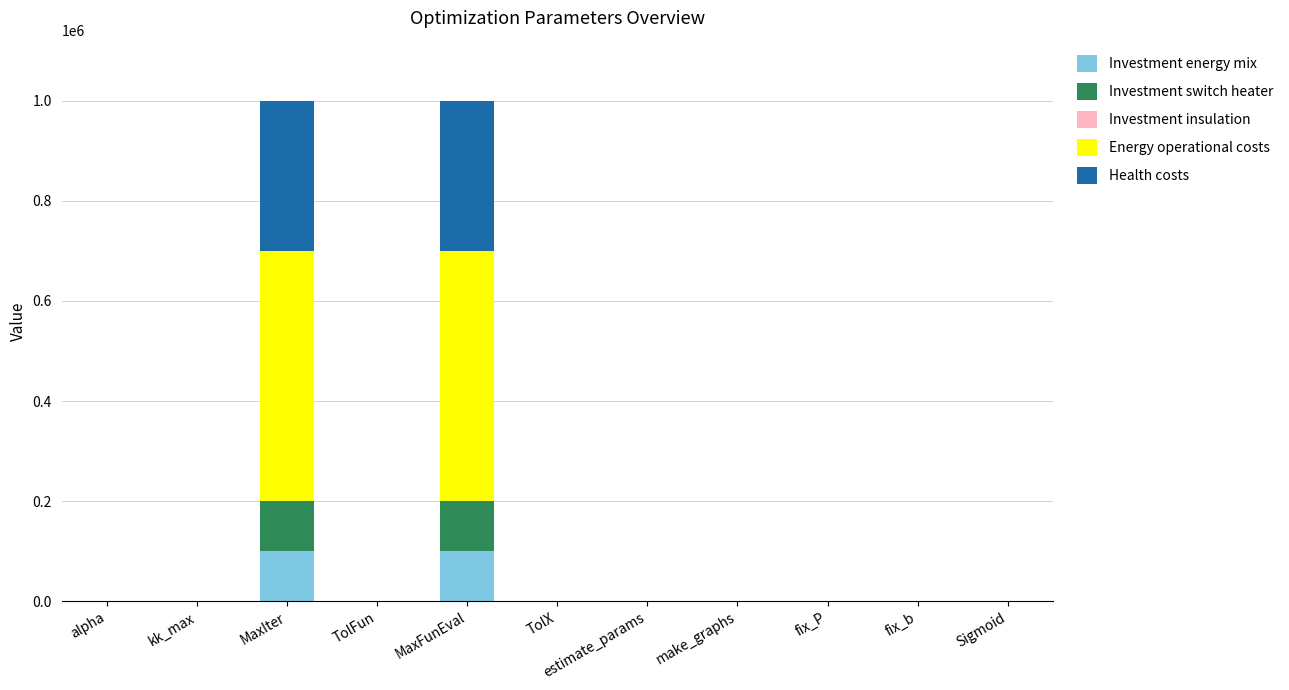

What position from the right is estimate_params?

5